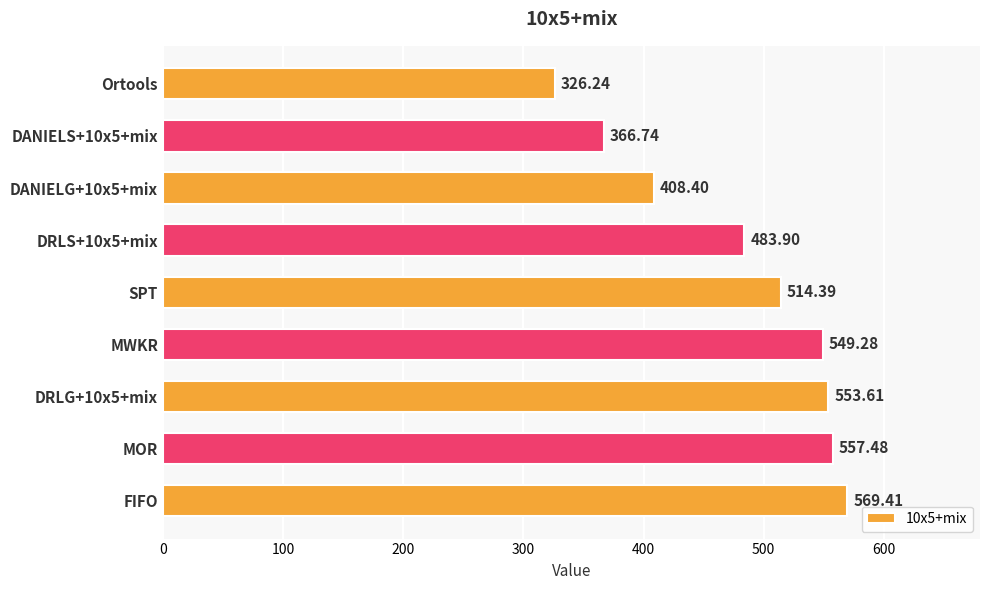

Rank the categories by value from highest to lowest.

FIFO, MOR, DRLG+10x5+mix, MWKR, SPT, DRLS+10x5+mix, DANIELG+10x5+mix, DANIELS+10x5+mix, Ortools